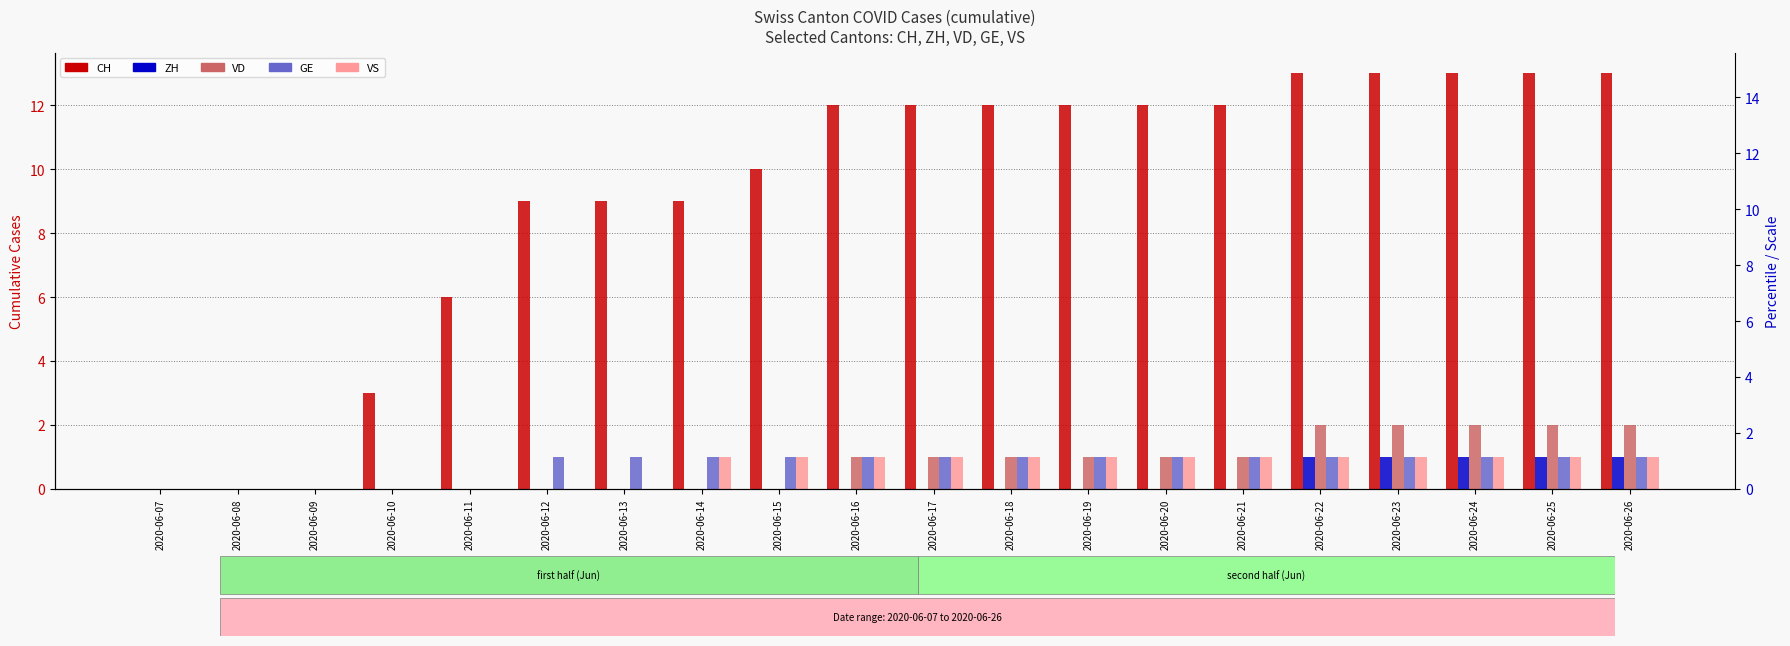

At which category does the chart reach its peak across all series?

2020-06-22